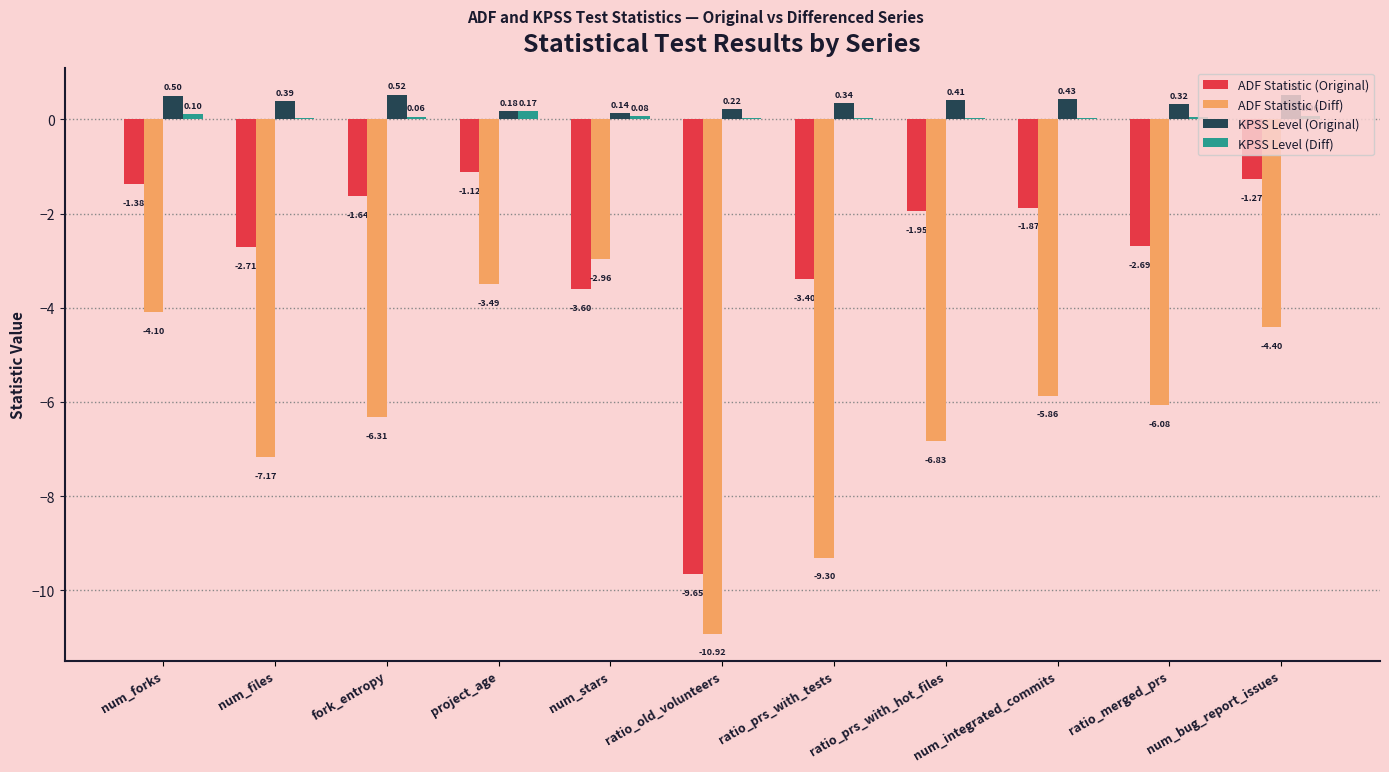

How many groups of bars are there?

11